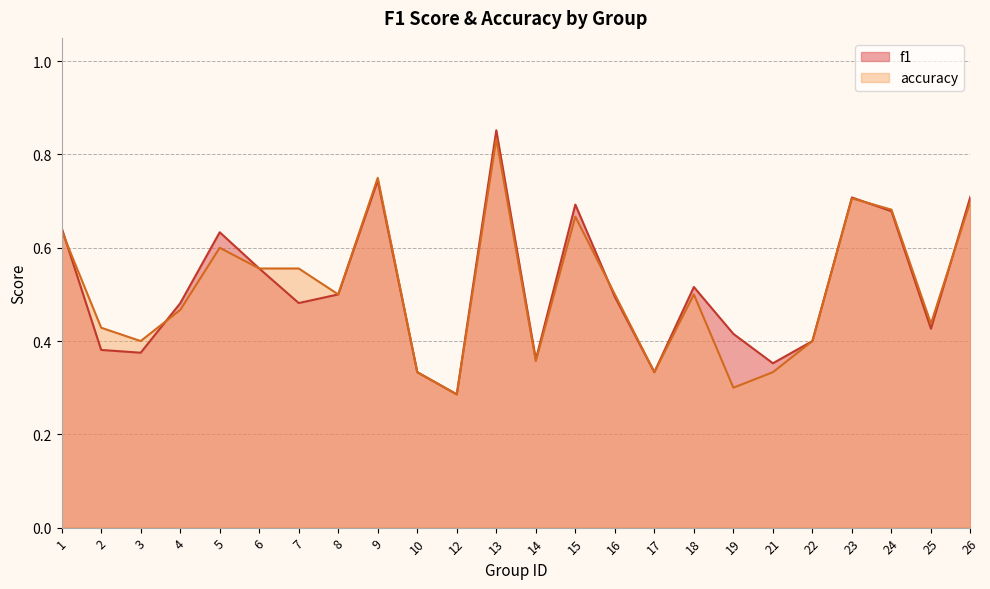

Where is the first local minimum for f1?

3